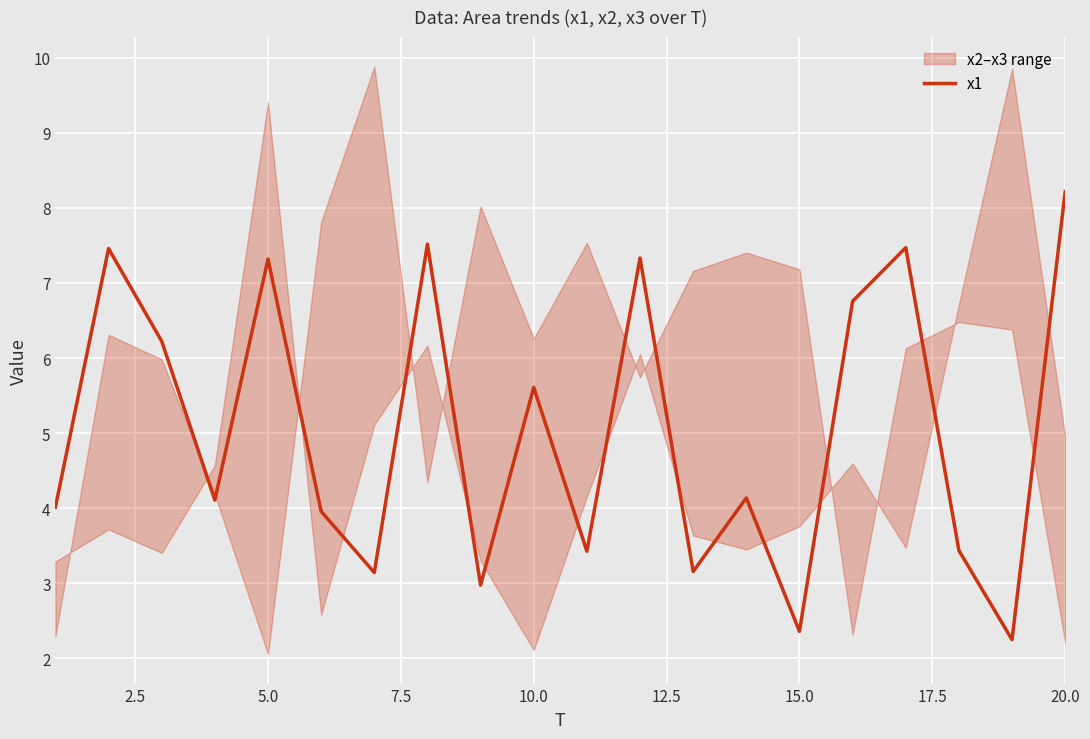

Is this an area chart (filled region under the line)?

No